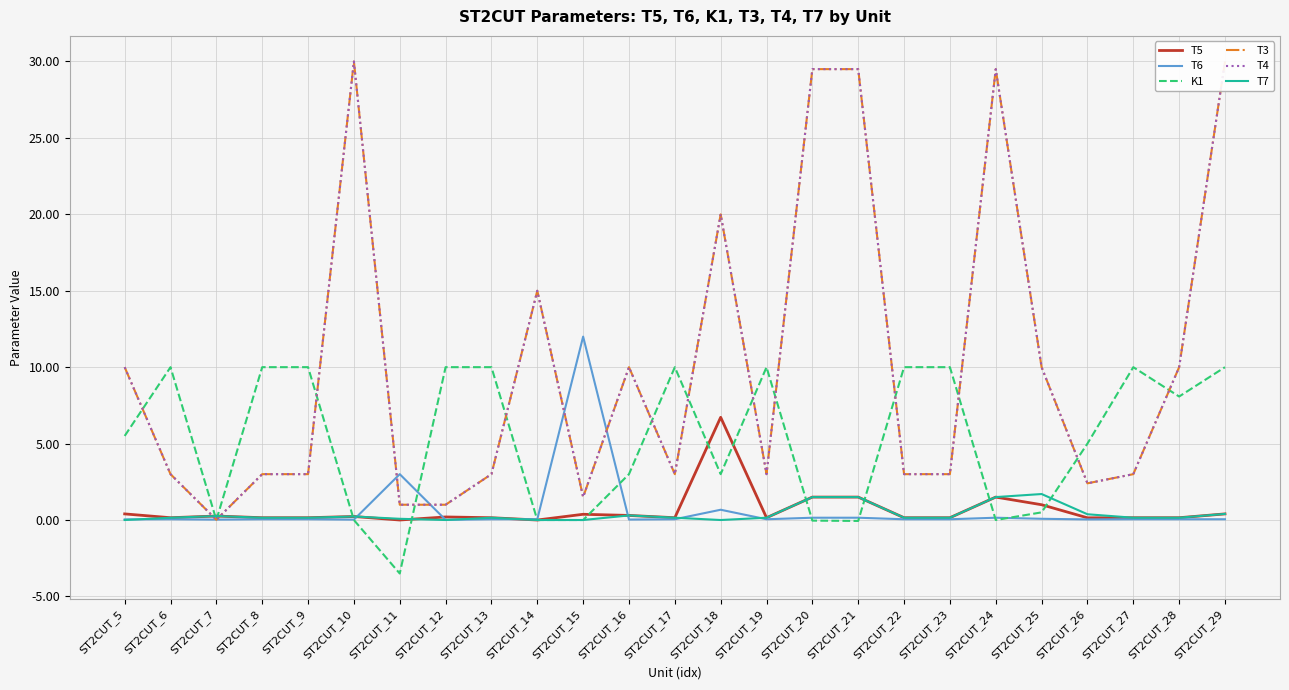

What is the value of the T7 point at the 6th from the left?

0.2